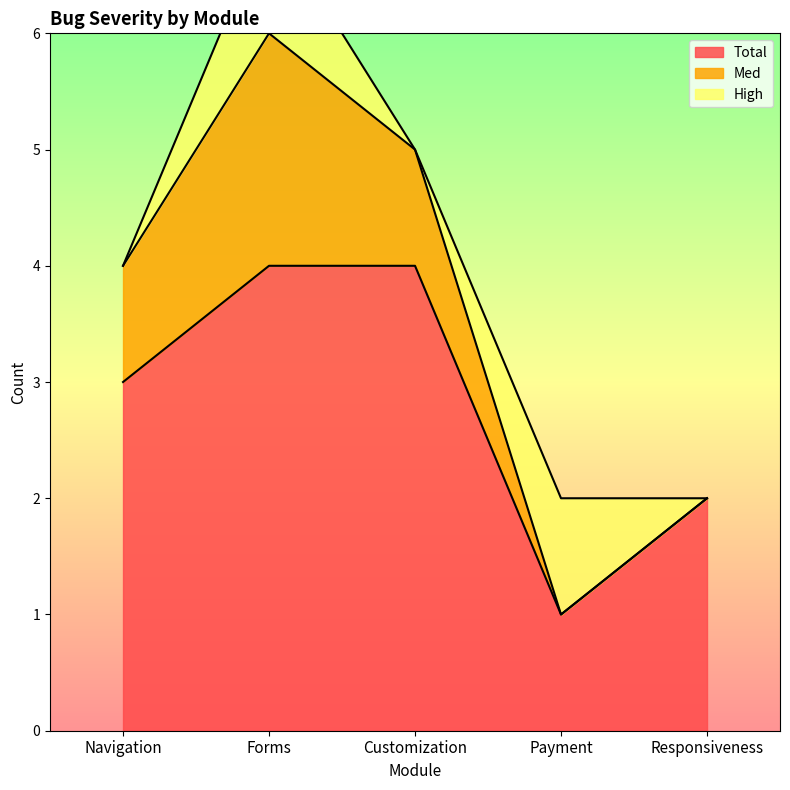

Which series changed the most between Forms and Payment?

Med